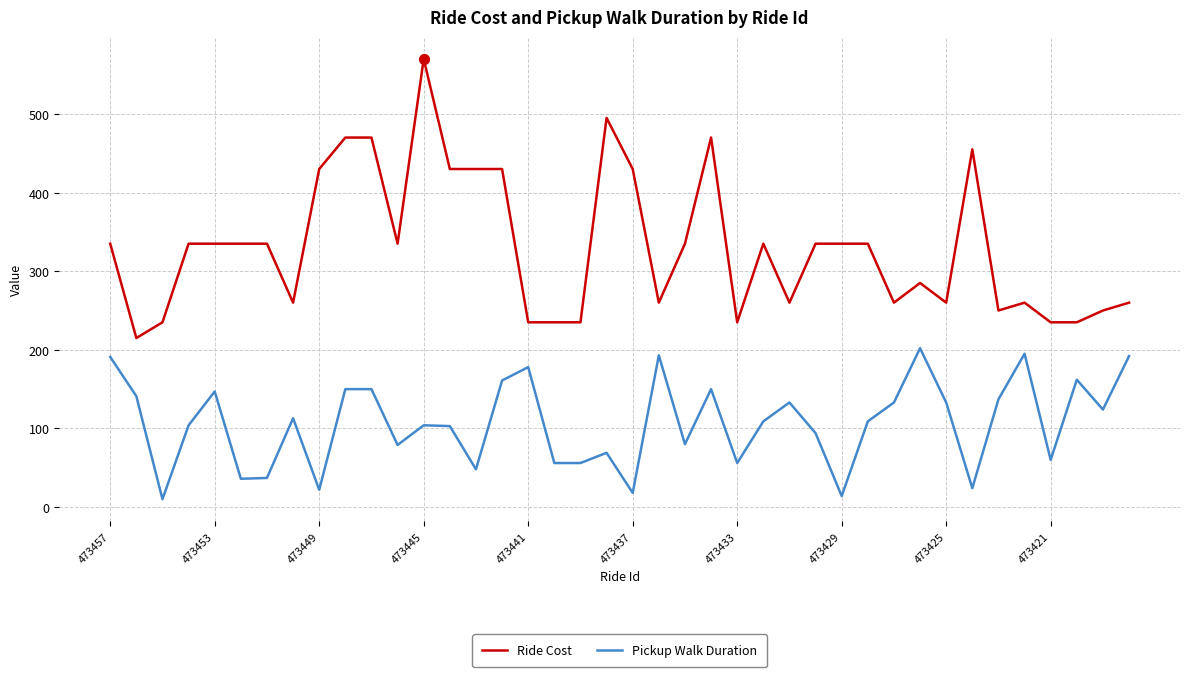

Which series has the largest total across all categories?

Ride Cost